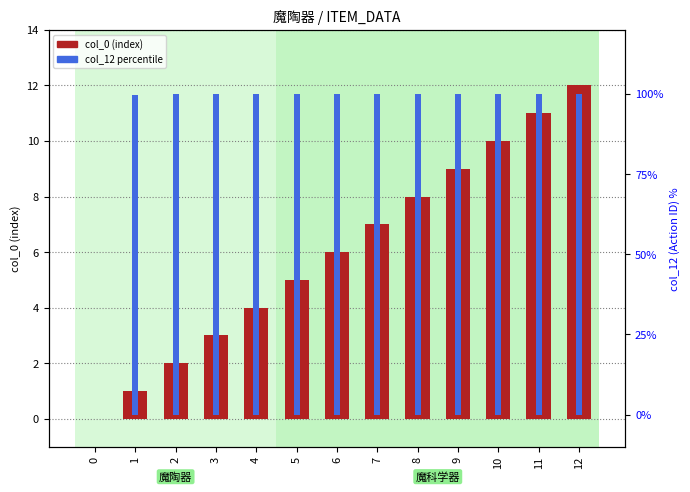

Reading left to right, extract all data points from this chart.

col_0 (index): 0.0	1.0	2.0	3.0	4.0	5.0	6.0	7.0	8.0	9.0	10.0	11.0	12.0
col_12 percentile: 0.0	99.8	99.8	99.9	99.9	99.9	99.9	99.9	99.9	100.0	100.0	100.0	100.0